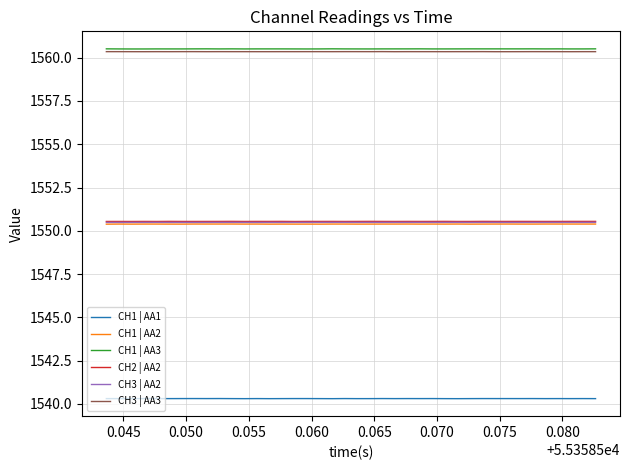

What is the minimum value shown in the chart?

1540.3